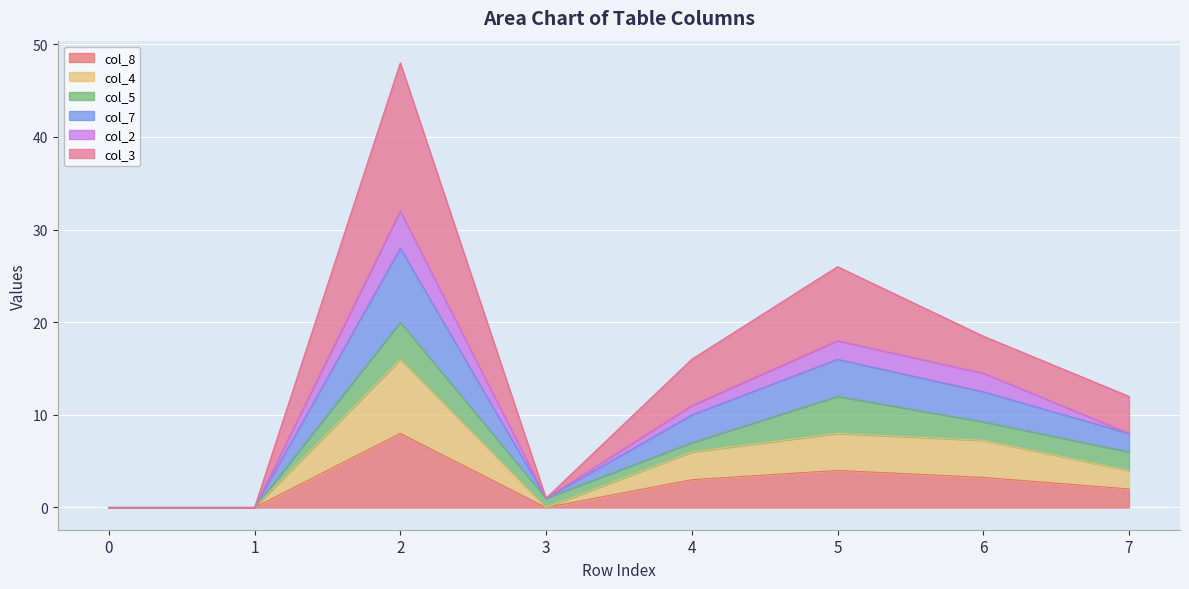

True or false: col_3 and col_7 cross at least once.

False